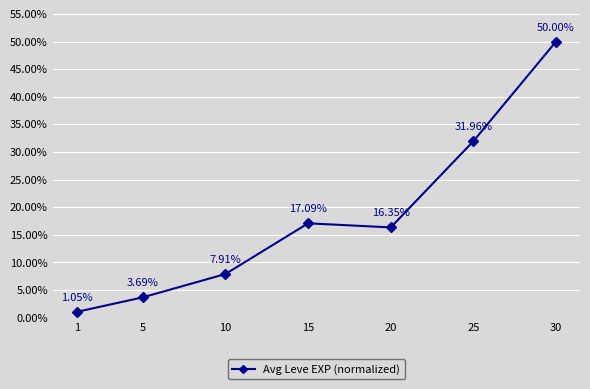

List the labels in order of value, smallest first.

1, 5, 10, 20, 15, 25, 30